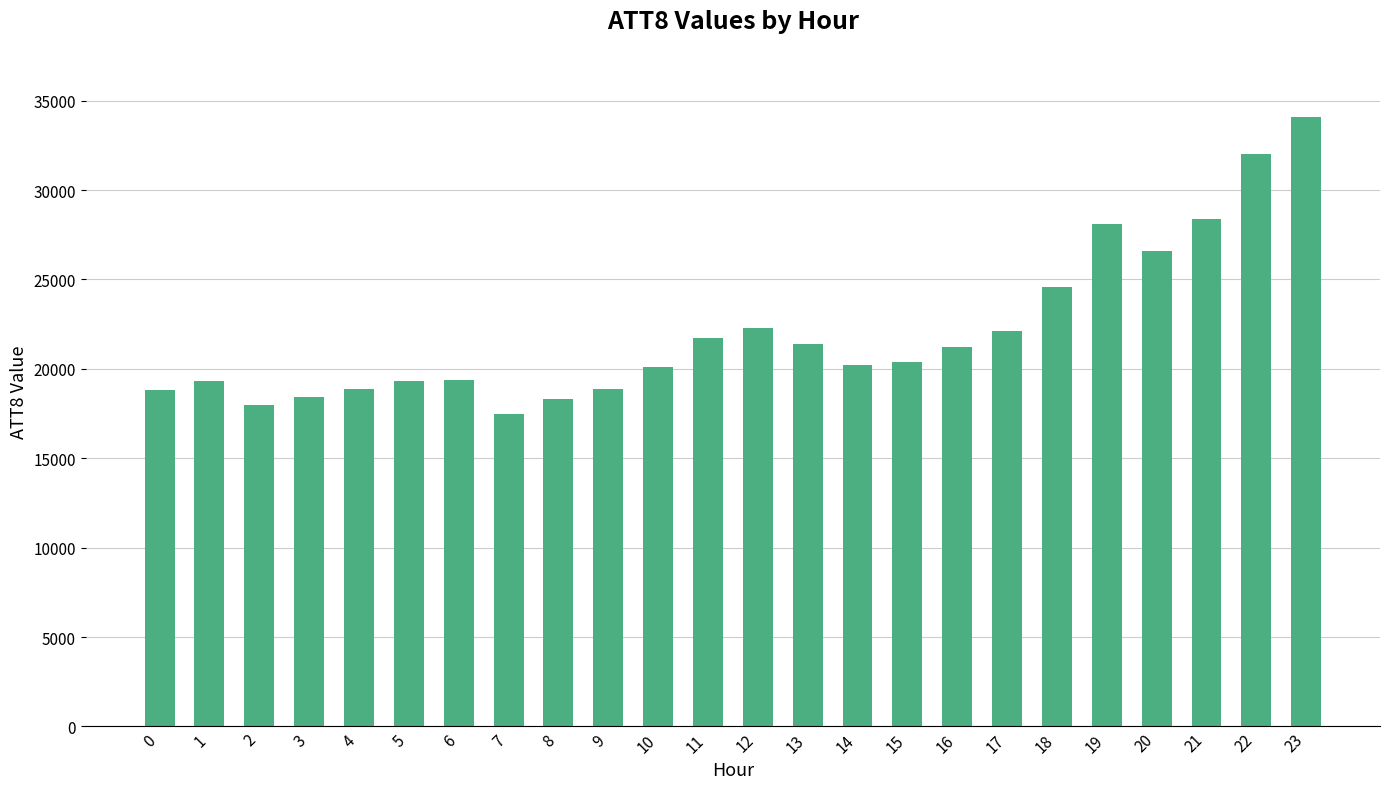

Is it true that the value at 20 is 26600?

True